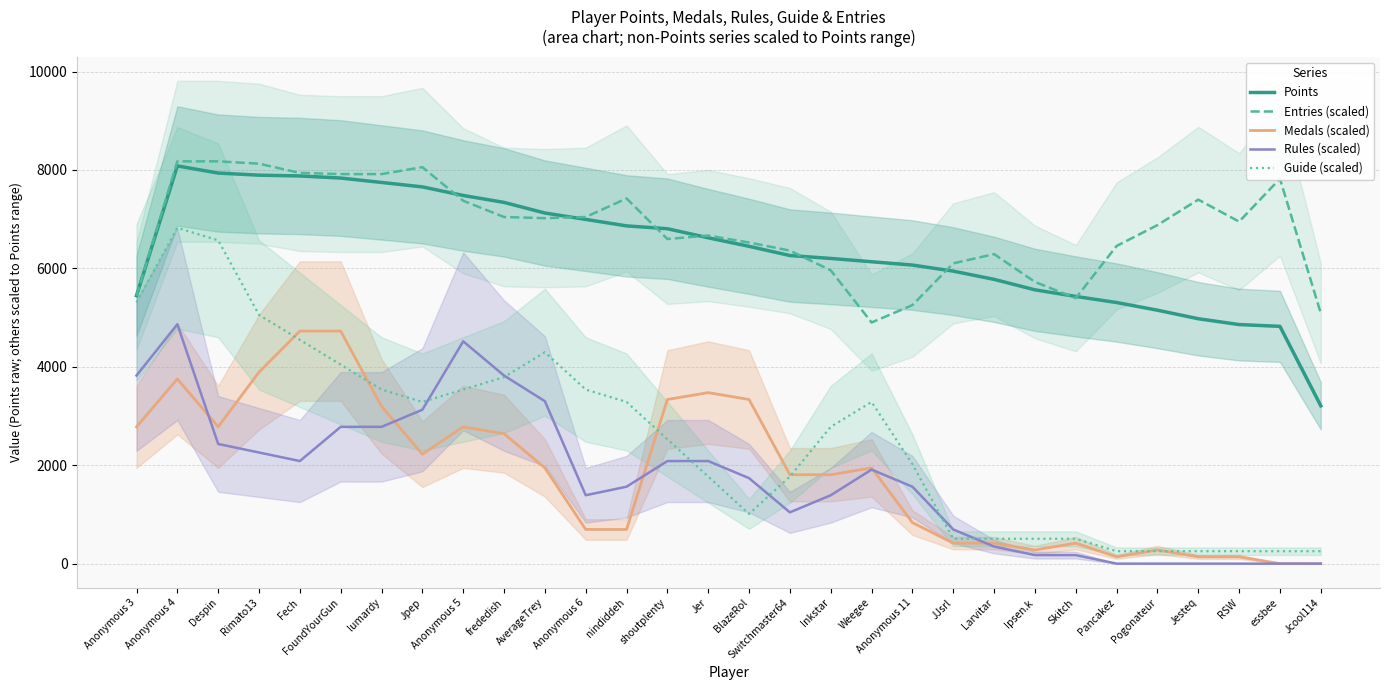

What position from the left is Jcool114?

30